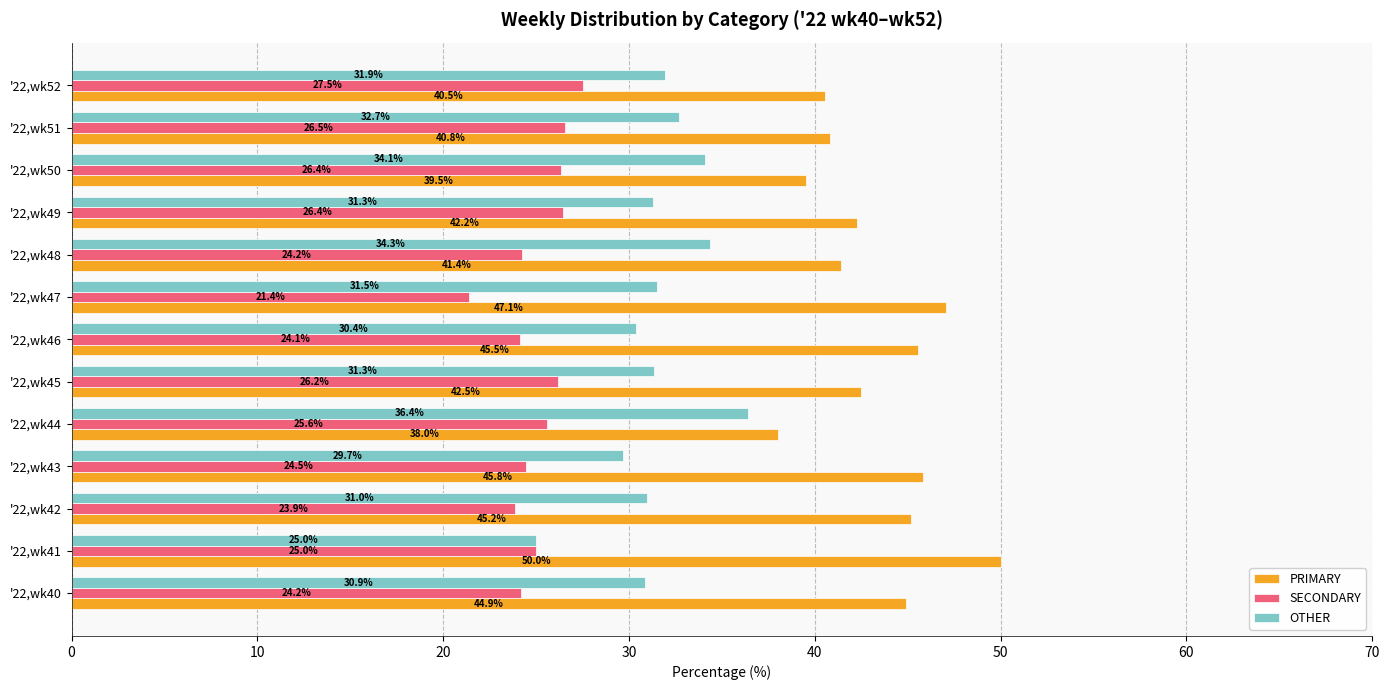

Where is OTHER nearest to the value 30?

'22,wk43